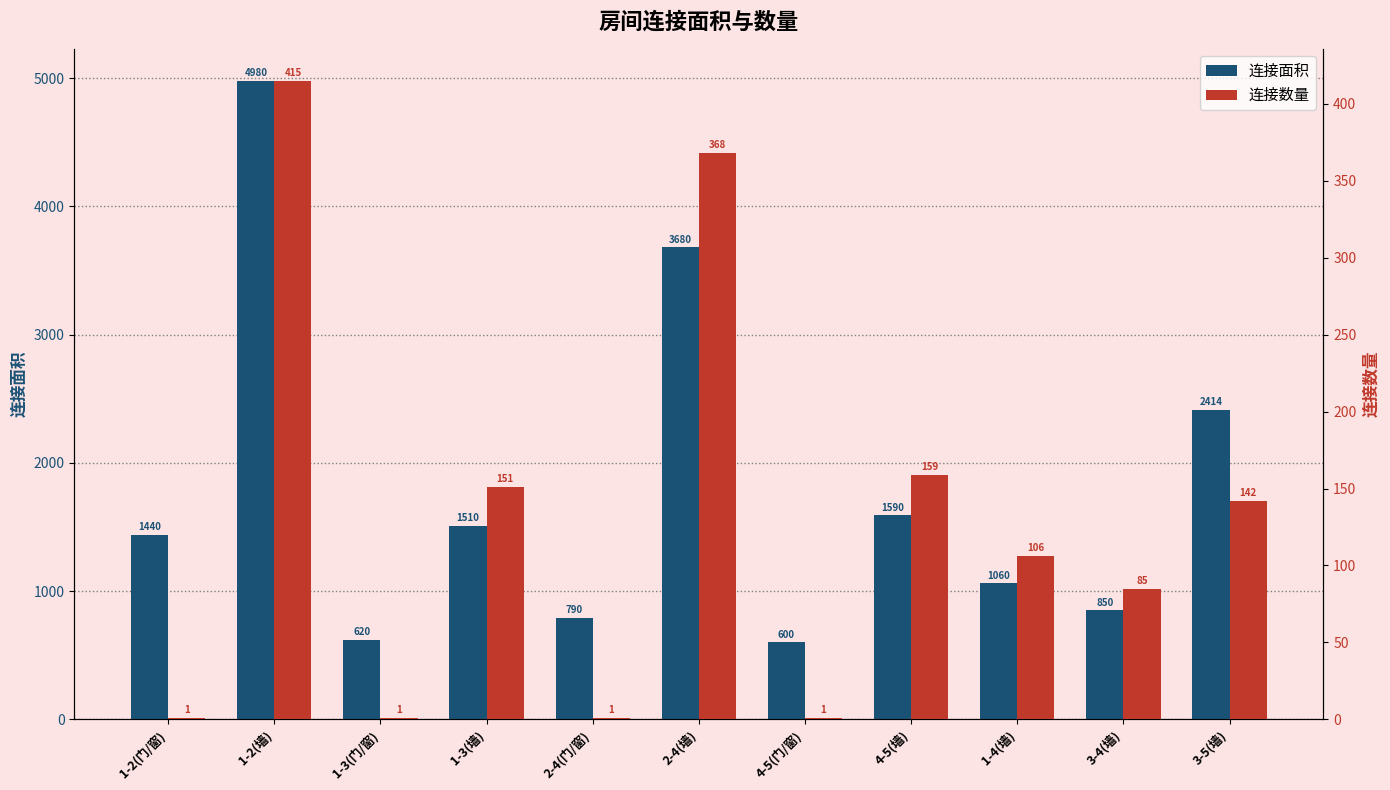

What is the label of the 3rd bar from the left?

1-3(门/窗)